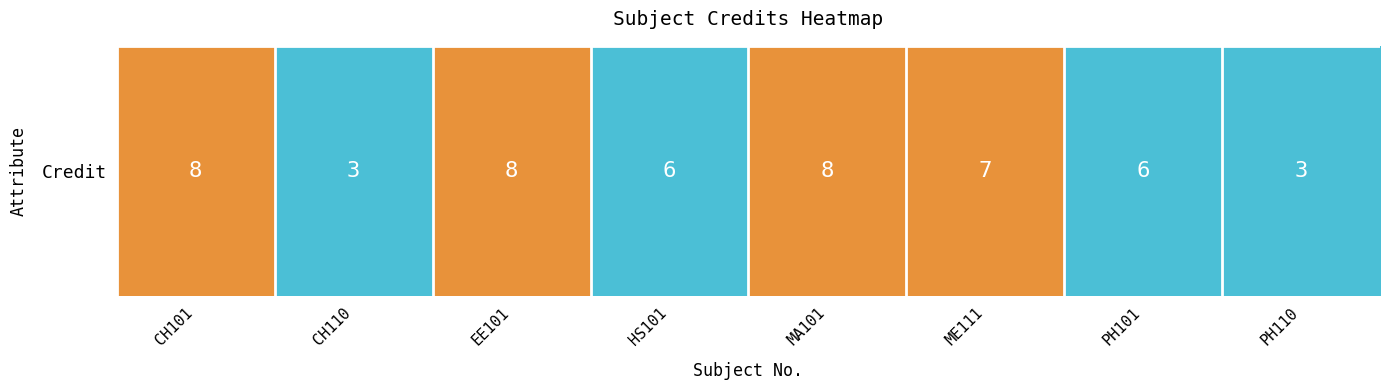

How many series are shown in this chart?

1